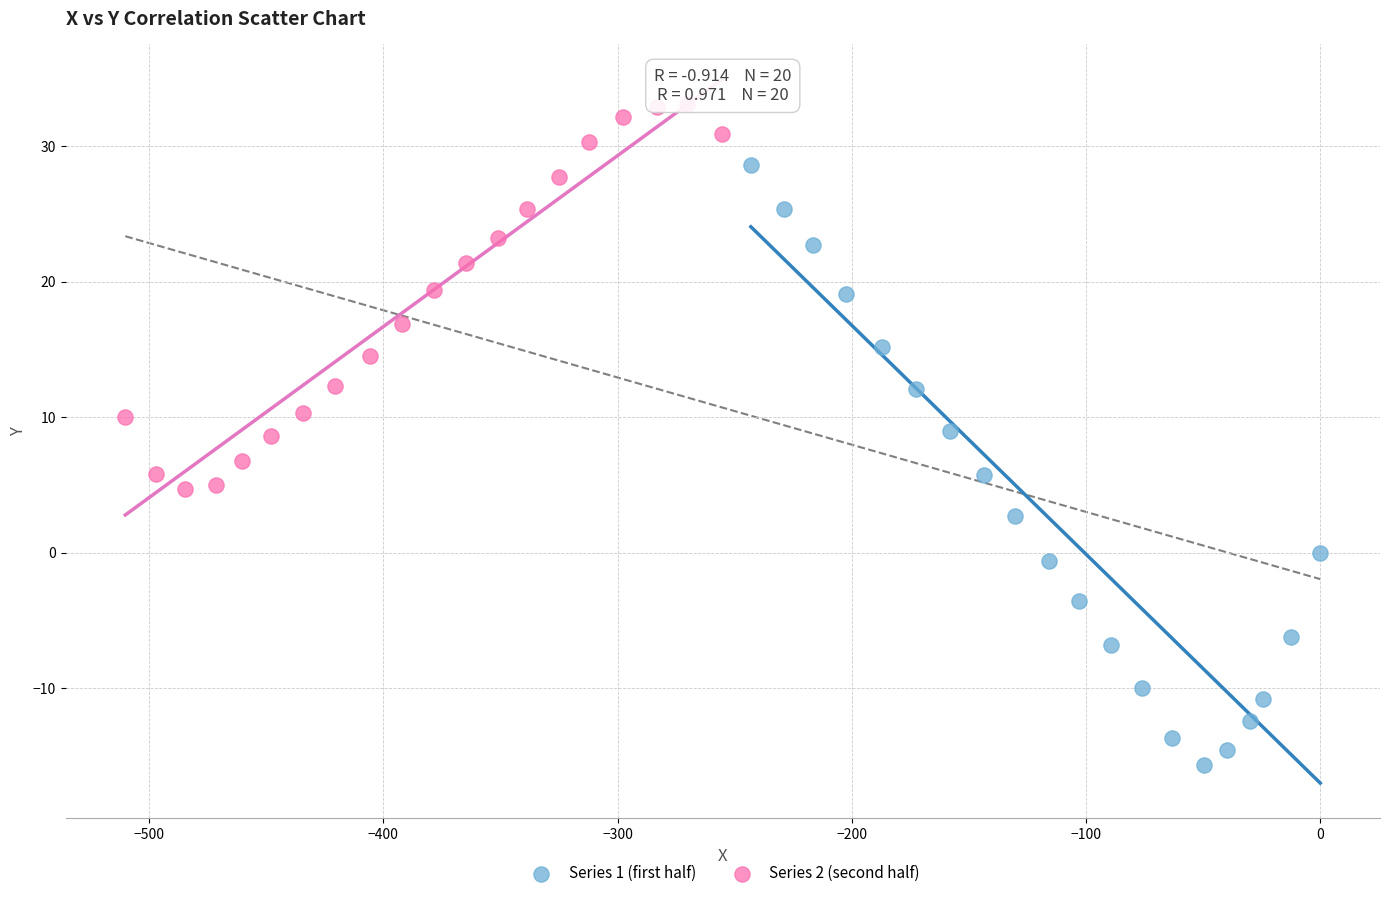

Which series has the largest Y range (max minus min)?

Series 1 (first half)